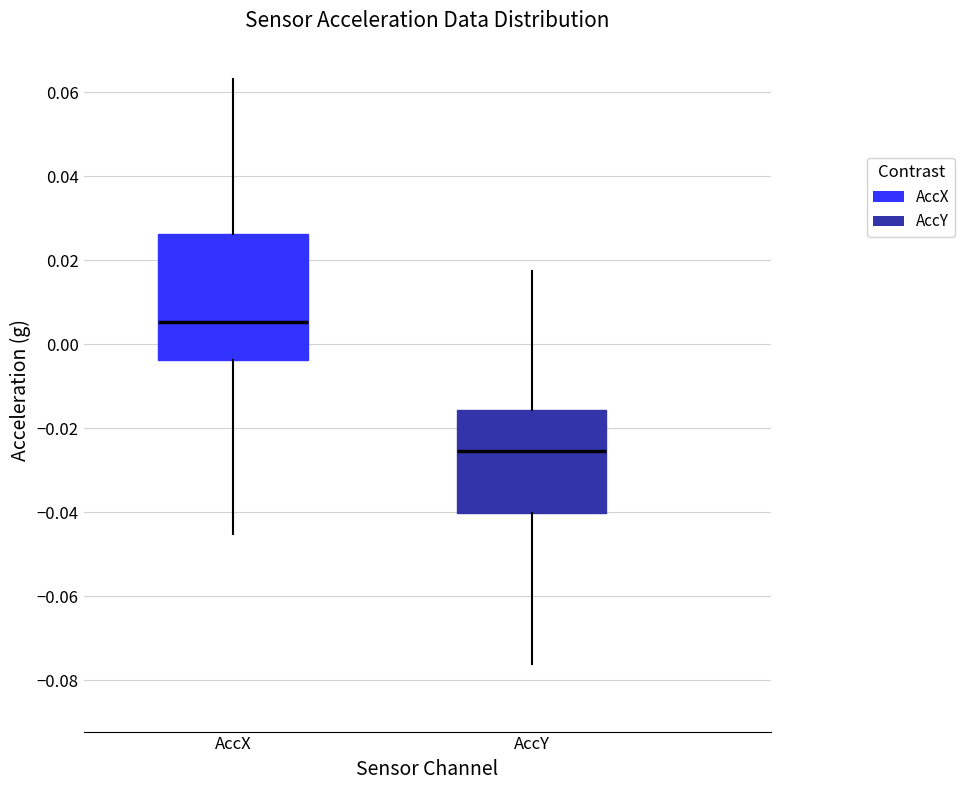

Reading left to right, transcribe this box plot: for each box, give where its median line is, the range the box spans, and where its two whiskers end, as read against the y-axis. The values are not printed on the chart, so give them approximately, as read against the axis.

AccX: median 0.006, box -0.004 to 0.026, whiskers -0.046 to 0.064
AccY: median -0.026, box -0.040 to -0.016, whiskers -0.076 to 0.018